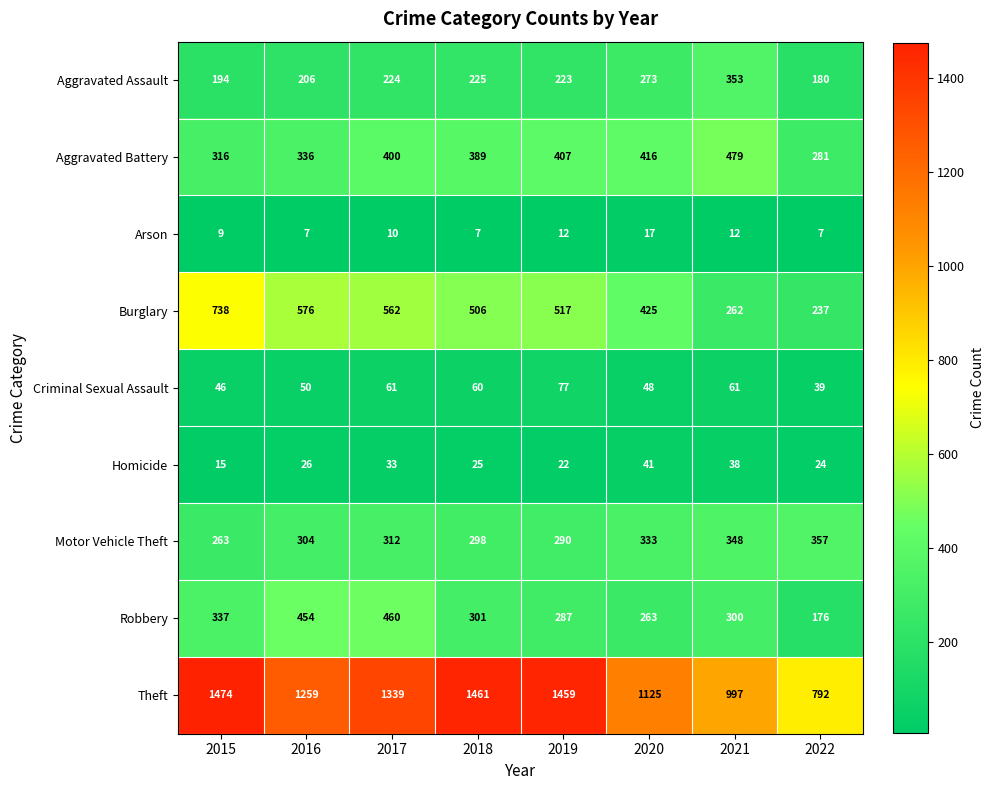

How many categories are shown in the chart?

8